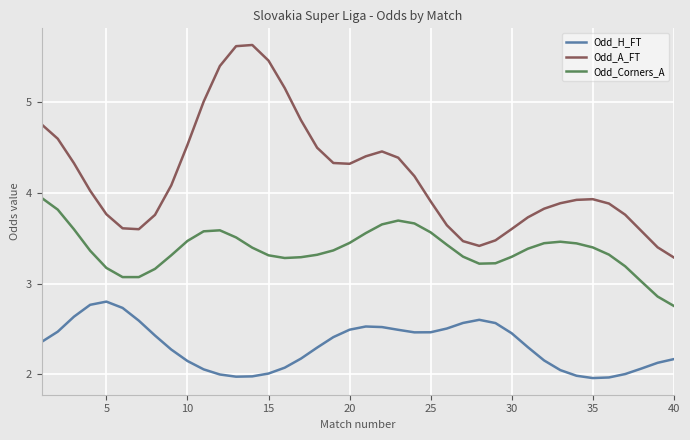

What is the greatest value displayed?

5.6